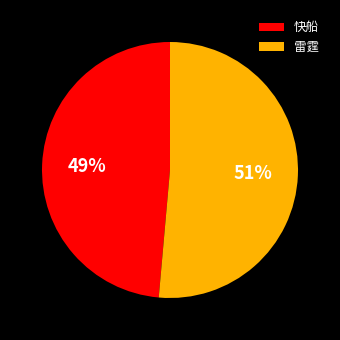

How many segments does this pie chart have?

2